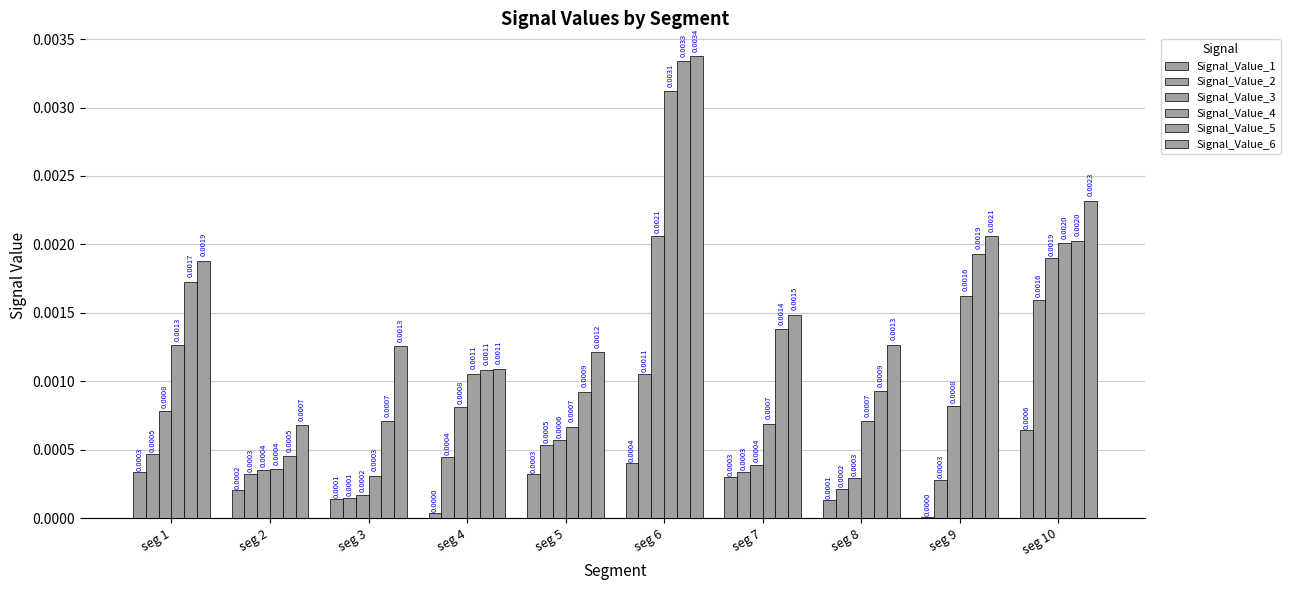

At how many categories does at least one series exceed 0?

10